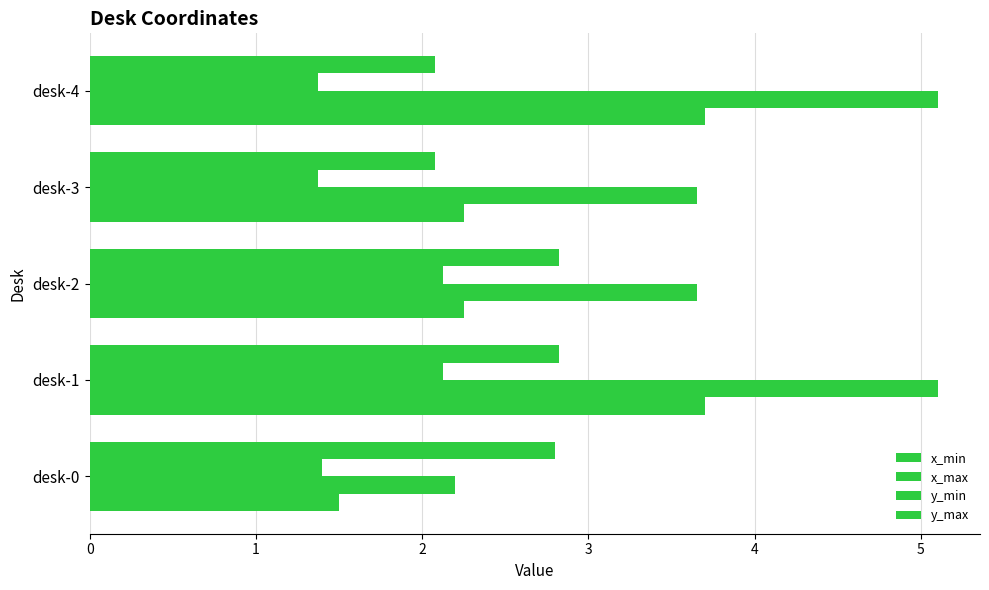

What is the value of the y_min bar at the 3rd from the left?

2.1